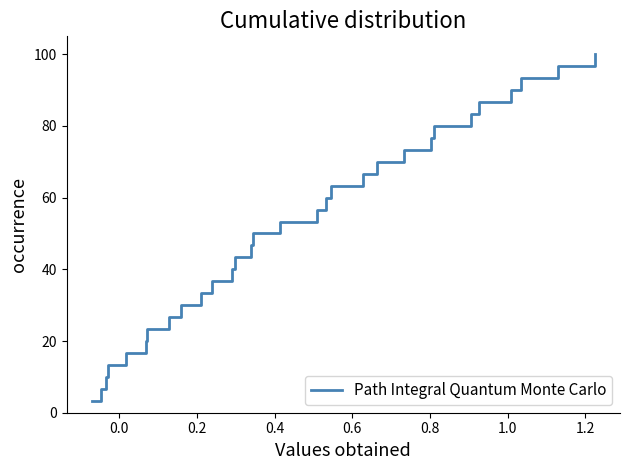

What is the smallest value displayed?

3.3